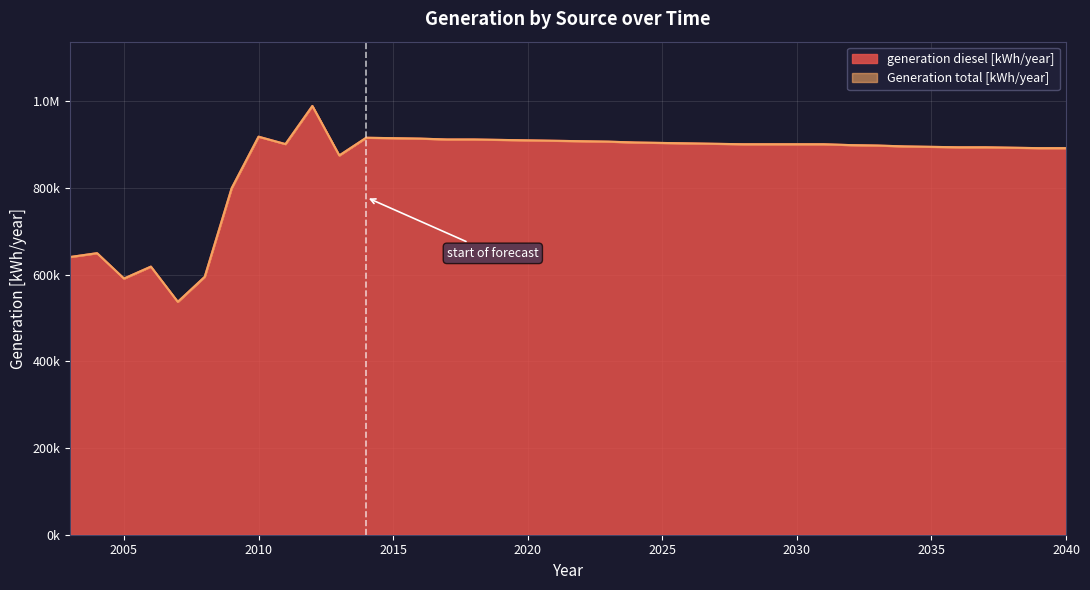

What is the maximum value shown in the chart?

989322